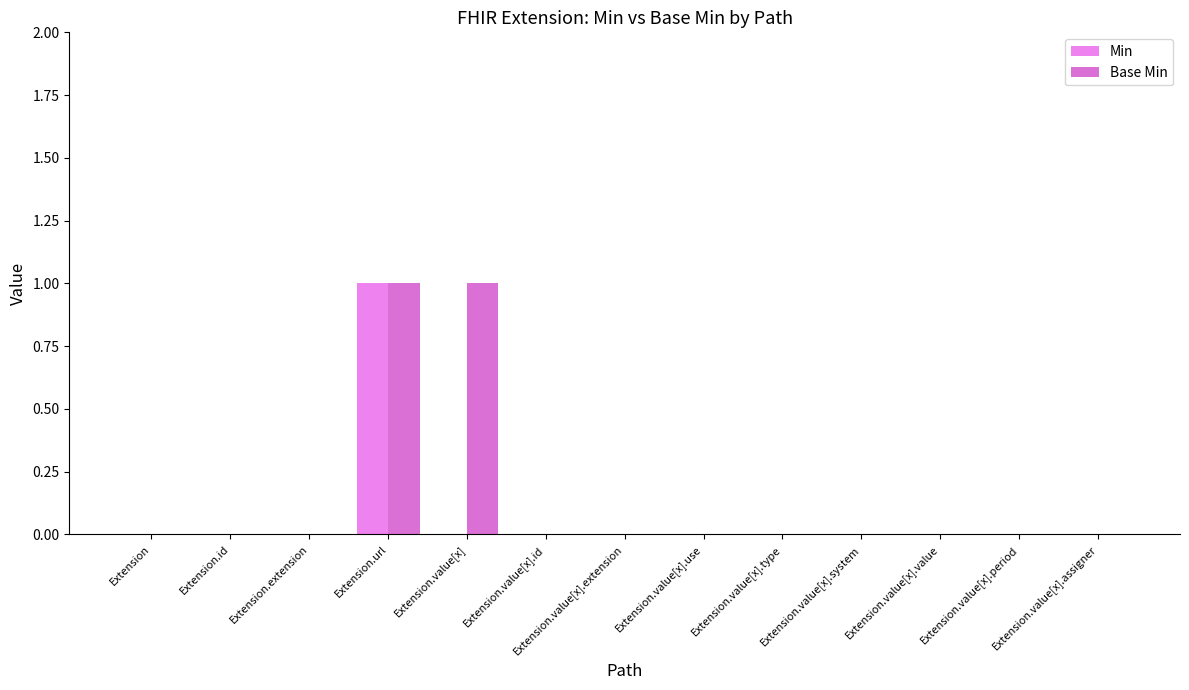

Reading right to left, what are all the values shown in this chart?

Min: Extension.value[x].assigner=0	Extension.value[x].period=0	Extension.value[x].value=0	Extension.value[x].system=0	Extension.value[x].type=0	Extension.value[x].use=0	Extension.value[x].extension=0	Extension.value[x].id=0	Extension.value[x]=0	Extension.url=1	Extension.extension=0	Extension.id=0	Extension=0
Base Min: Extension.value[x].assigner=0	Extension.value[x].period=0	Extension.value[x].value=0	Extension.value[x].system=0	Extension.value[x].type=0	Extension.value[x].use=0	Extension.value[x].extension=0	Extension.value[x].id=0	Extension.value[x]=1	Extension.url=1	Extension.extension=0	Extension.id=0	Extension=0